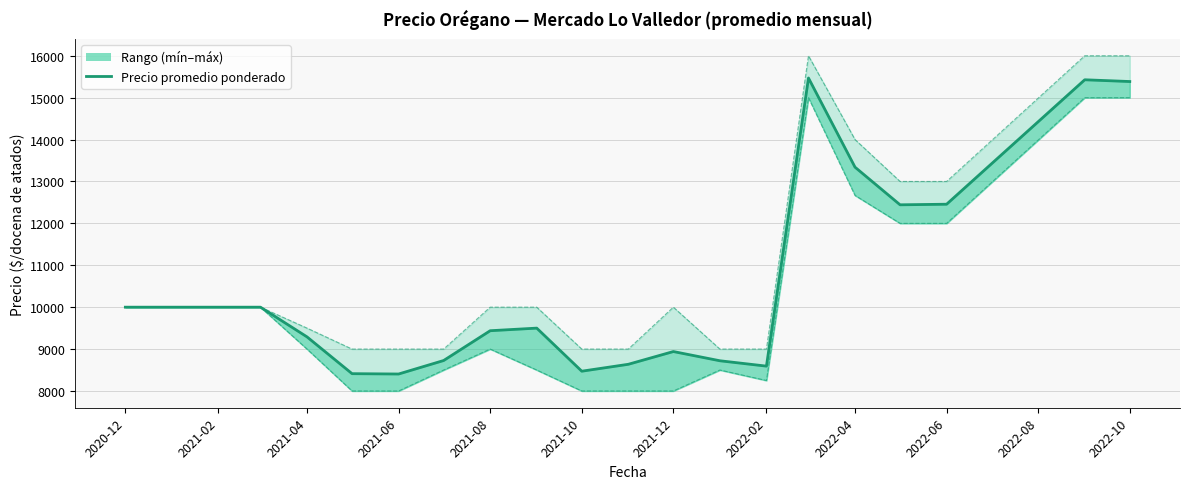

Is it true that the value at 2021-02 is 6215?

False